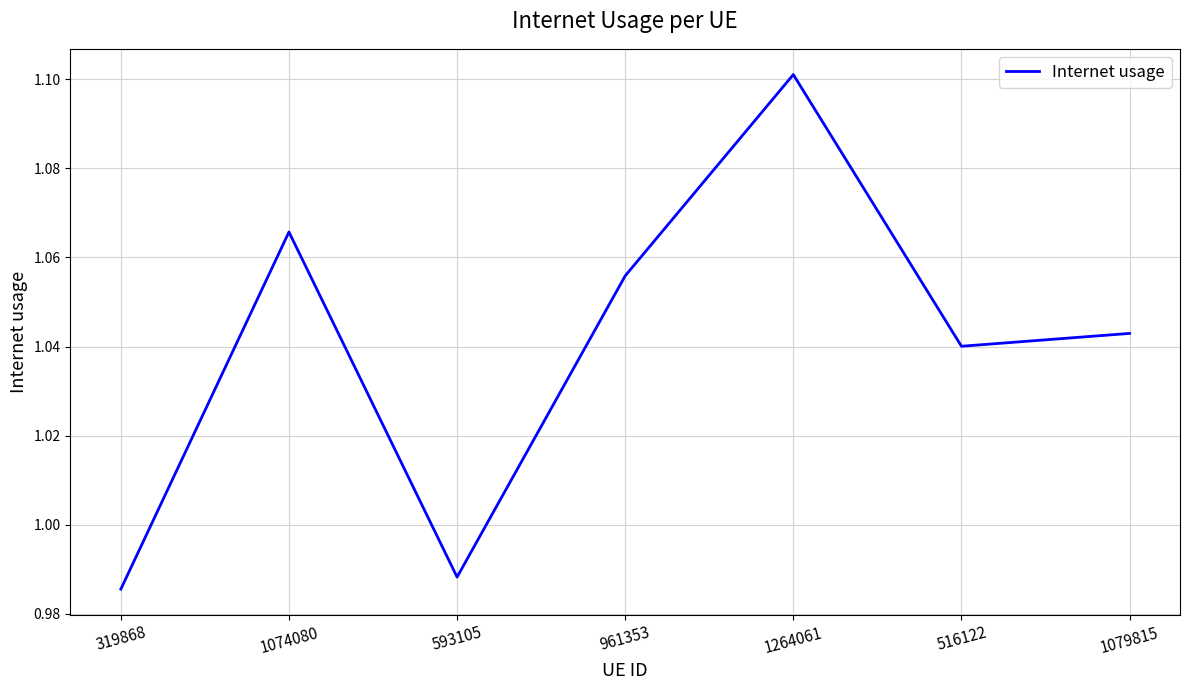

What is the difference between the second highest and second lowest values?

0.1